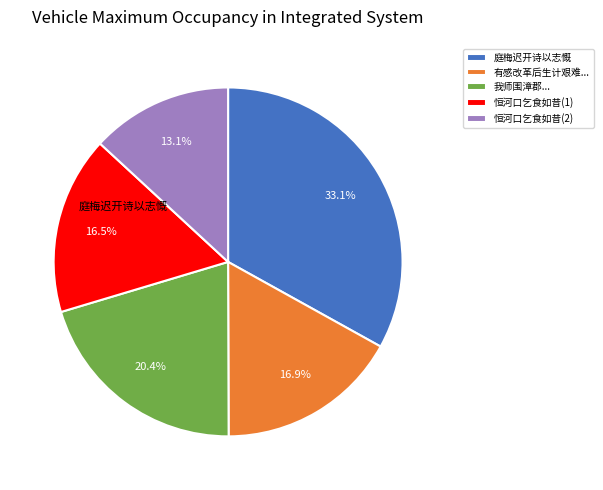

Approximately how many times larger is the value at 有感改革后生计艰难... compared to 恒河口乞食如昔(1)?

1.0